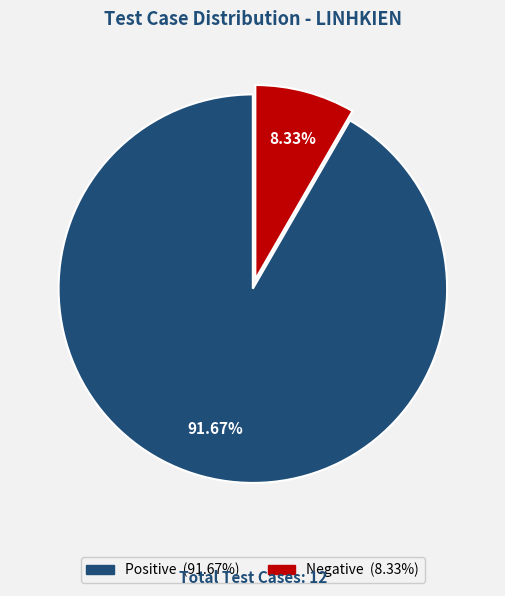

To the nearest percent, what is the difference between the Positive and Negative slice percentages?

83%